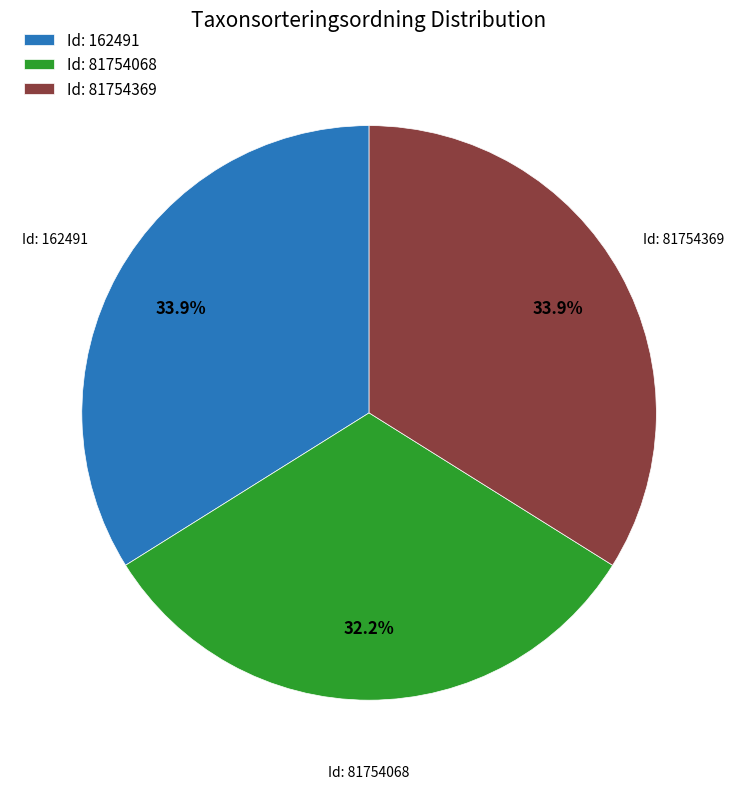

Which has a higher value, Id: 81754068 or Id: 162491?

Id: 162491